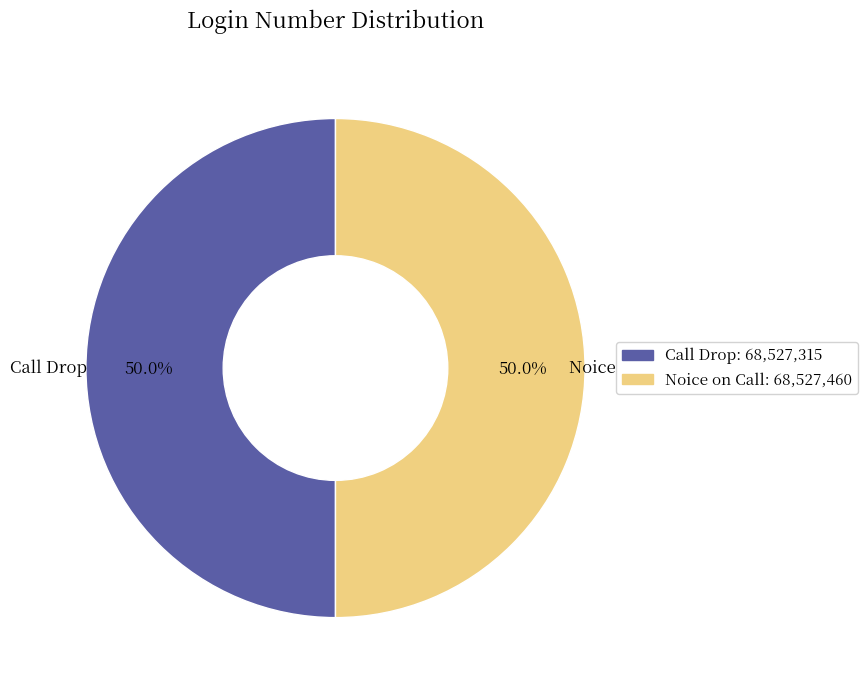

Count the number of slices in the pie.

2